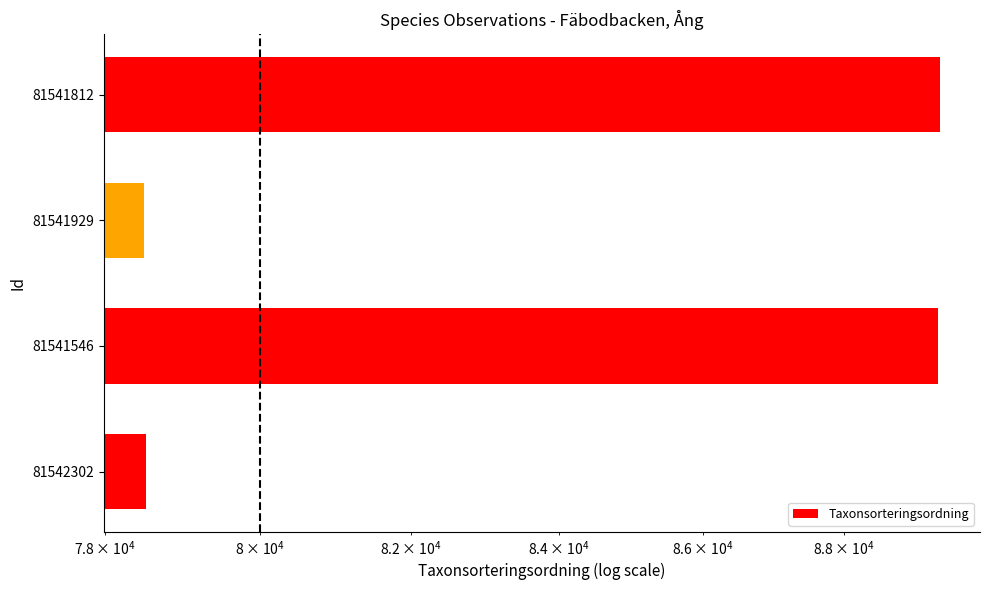

Reading left to right, list all the values displayed in this chart.

78527	89356	78503	89392